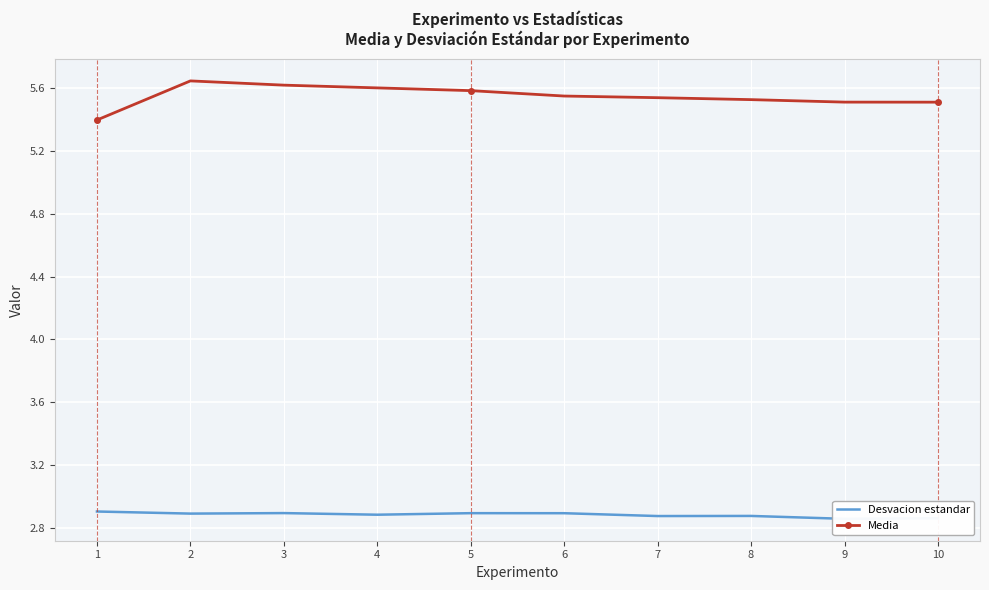

Reading left to right, transcribe all the data shown in this chart.

Desvacion estandar: 1=2.9	2=2.9	3=2.9	4=2.9	5=2.9	6=2.9	7=2.9	8=2.9	9=2.9	10=2.9
Media: 1=5.4	2=5.6	3=5.6	4=5.6	5=5.6	6=5.6	7=5.5	8=5.5	9=5.5	10=5.5